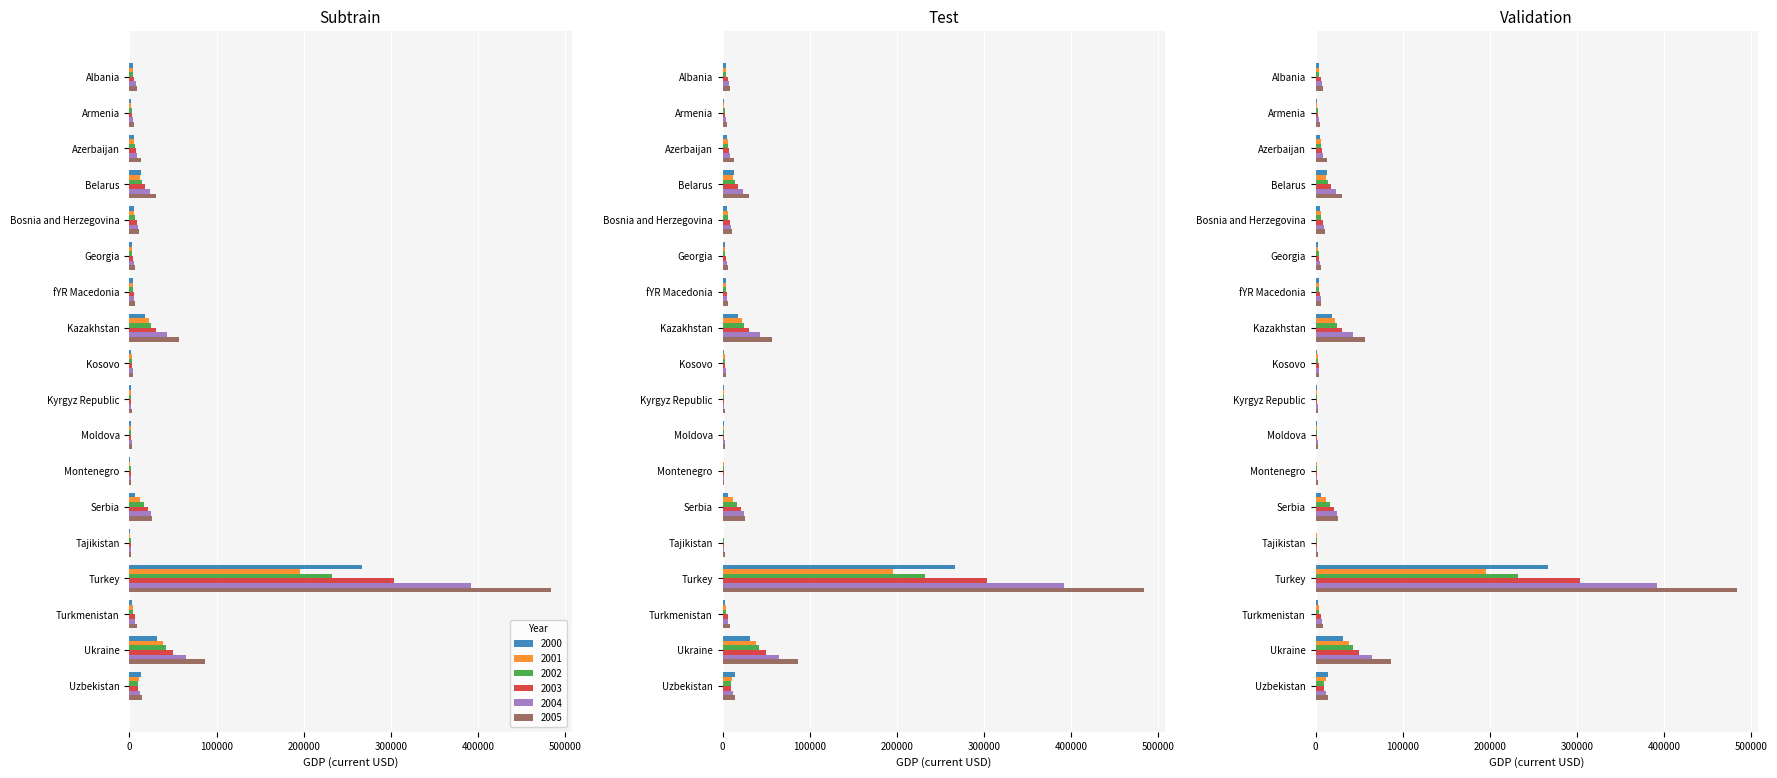

List the series in order of their peak value, lowest first.

2001, 2002, 2000, 2003, 2004, 2005